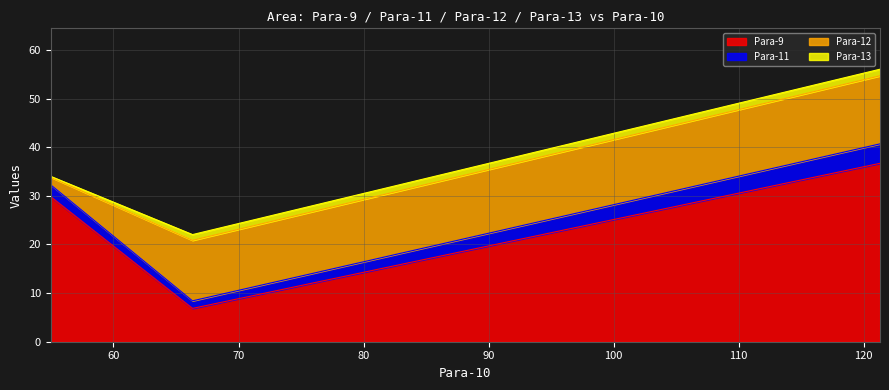

The value of Para-11 at 54.978 is 4.0. True or false?

False